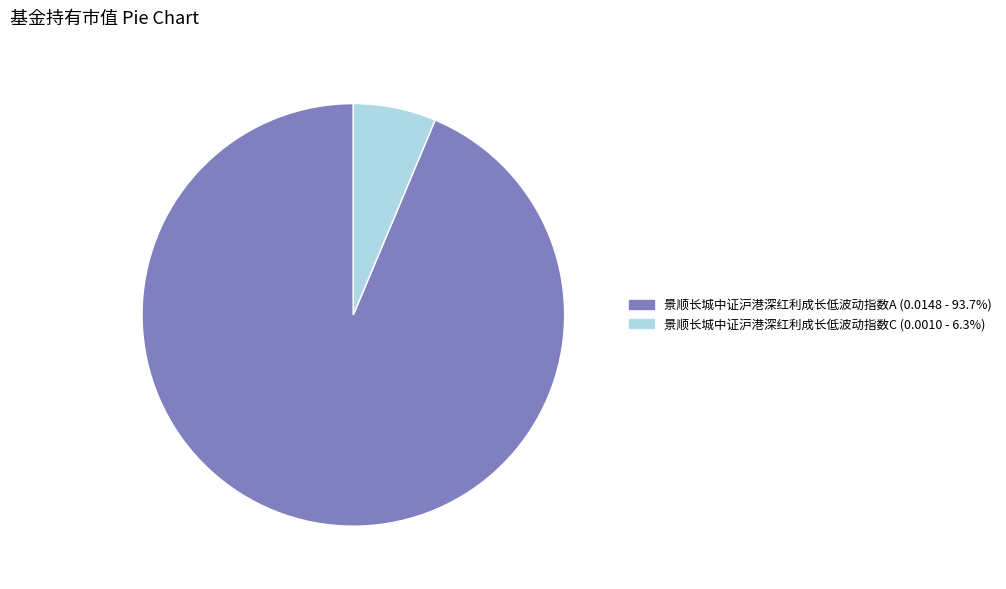

Rank the categories by value from lowest to highest.

景顺长城中证沪港深红利成长低波动指数C, 景顺长城中证沪港深红利成长低波动指数A